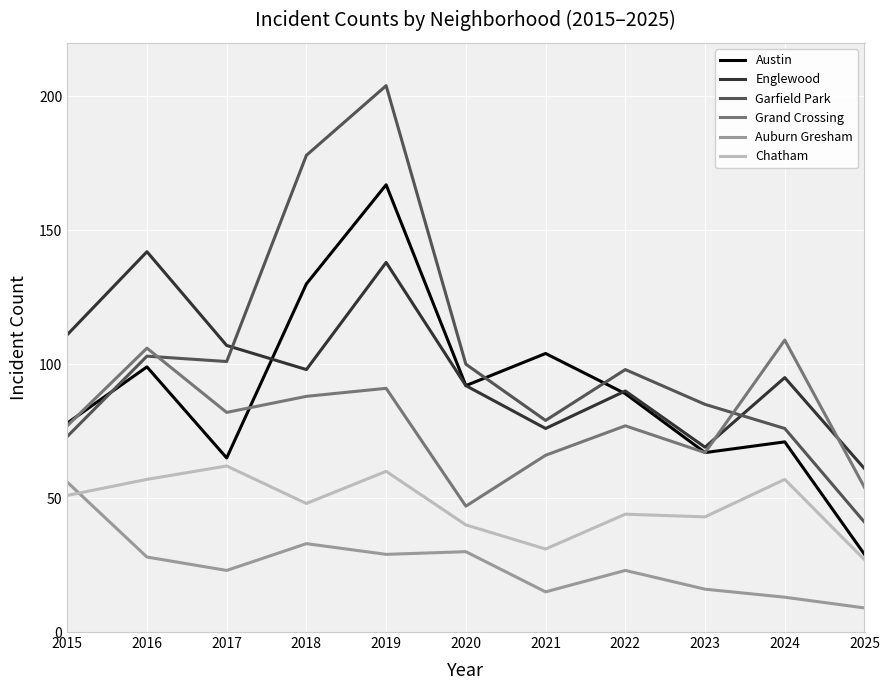

Where does the Austin series first go above 89?

2016